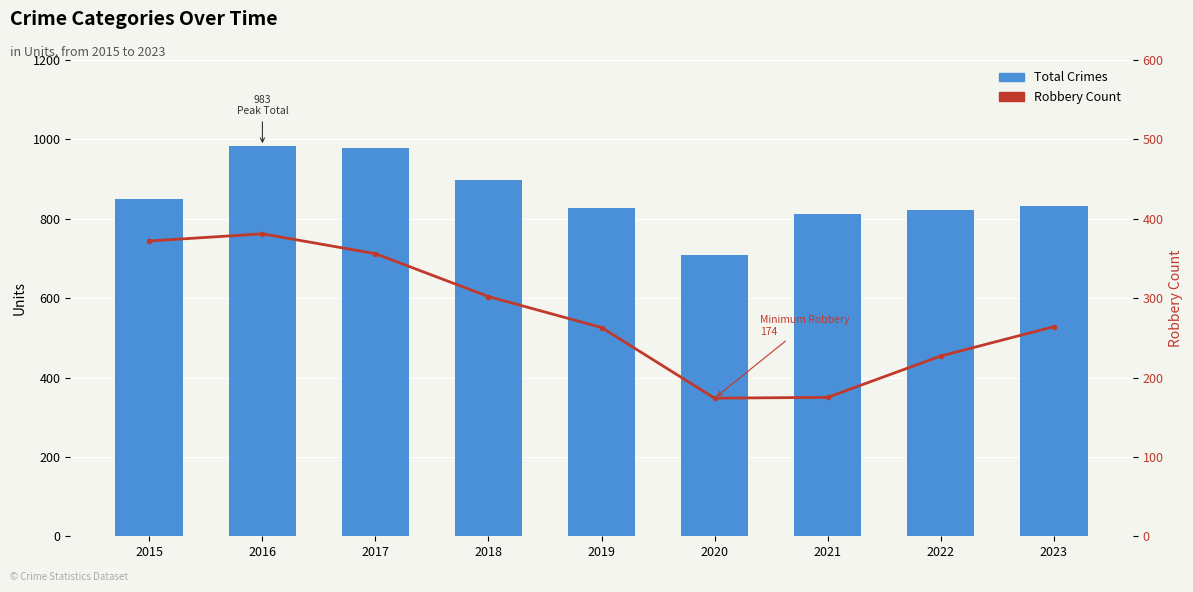

What is the total value across all series at 2017?

1334